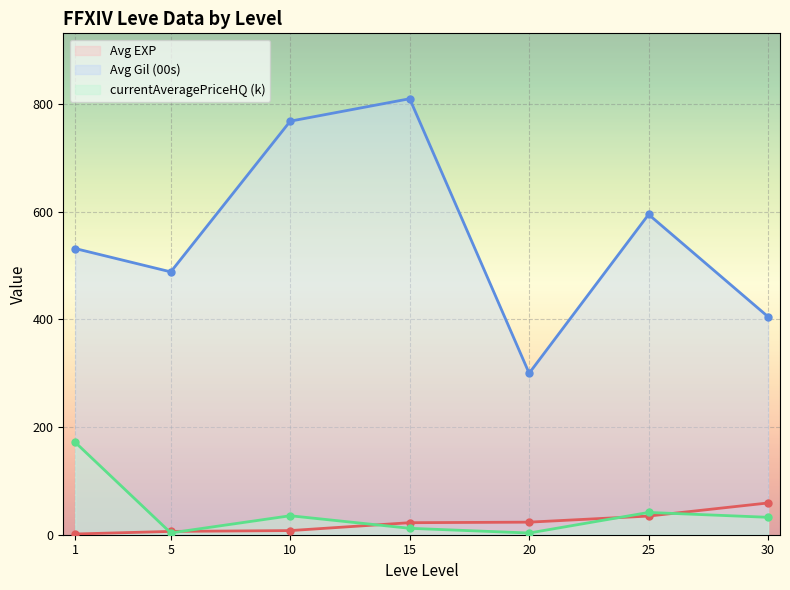

Is the value of Avg EXP at 25 greater than the value of currentAveragePriceHQ (k) at 20?

Yes